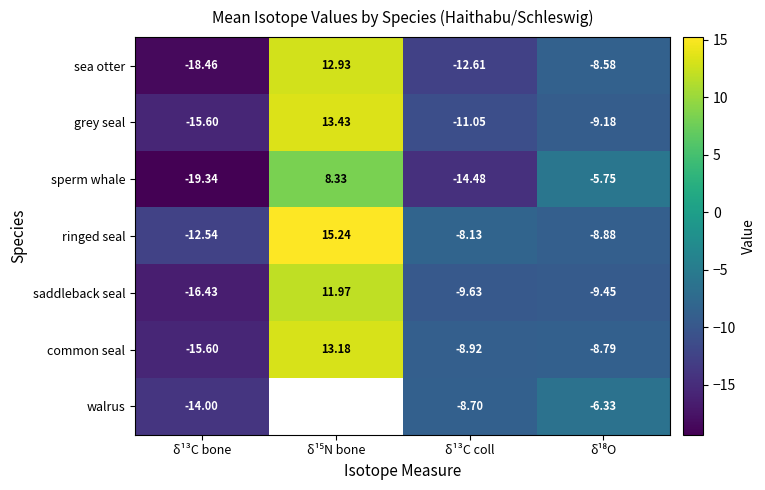

What is the sum of all sperm whale values?

-31.2